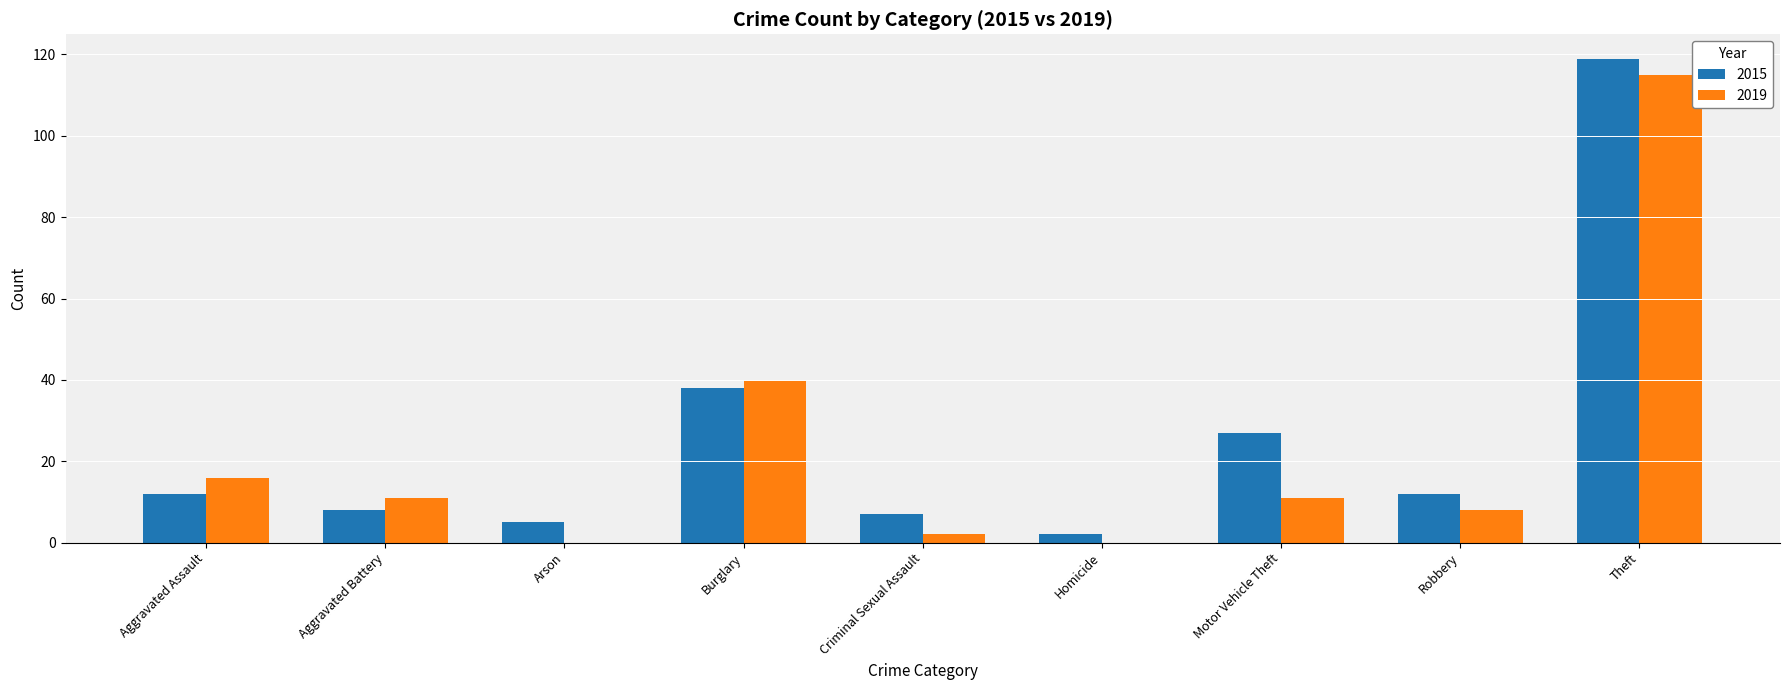

At which label does 2019 first exceed 11?

Aggravated Assault